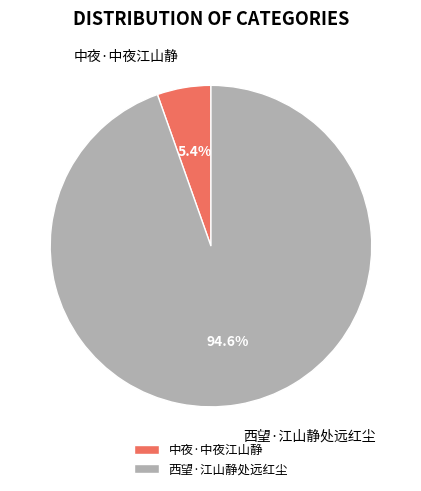

Count the number of slices in the pie.

2